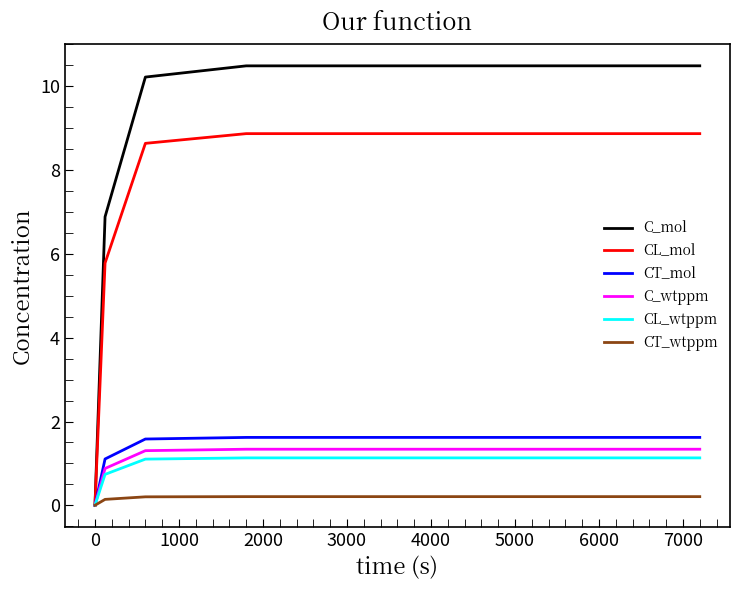

What is the maximum value for CT_mol?

1.6